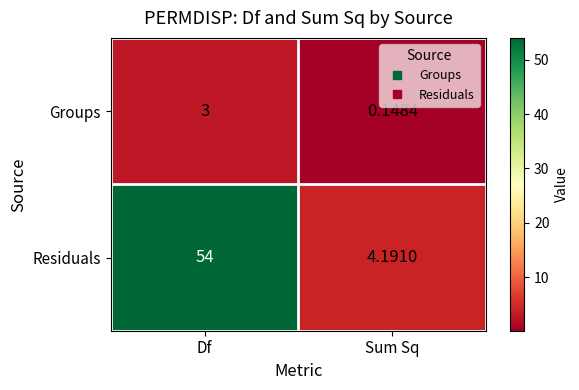

List the labels in order of Residuals value, largest first.

Df, Sum Sq